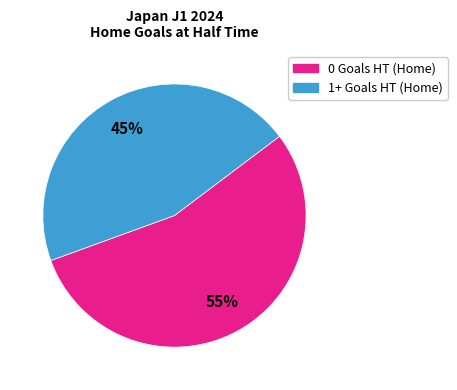

Is the sum of 1+ Goals HT (Home) and 0 Goals HT (Home) greater than half?

Yes